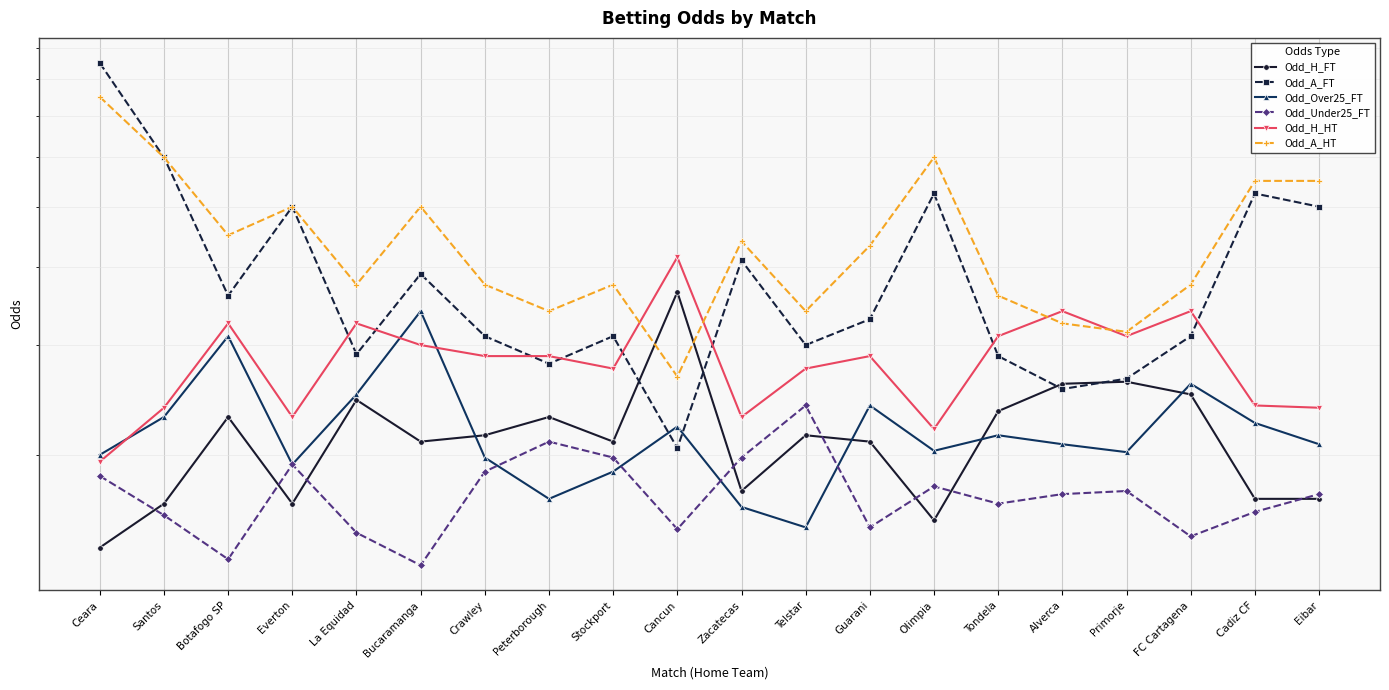

Rank the categories by Odd_Over25_FT value from highest to lowest.

Bucaramanga, Botafogo SP, FC Cartagena, La Equidad, Guarani, Santos, Cadiz CF, Cancun, Tondela, Alverca, Eibar, Olimpia, Primorje, Ceara, Crawley, Everton, Stockport, Peterborough, Zacatecas, Telstar